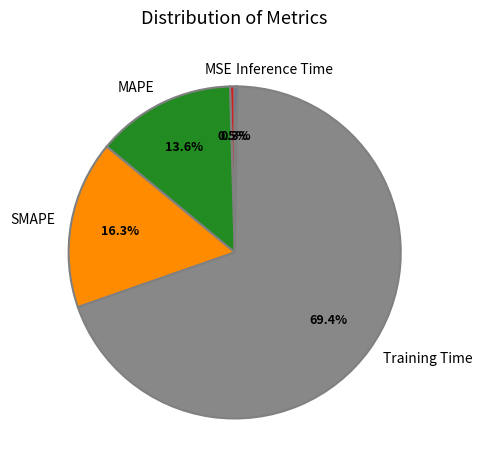

Do SMAPE and Training Time together represent more than half of the pie?

Yes